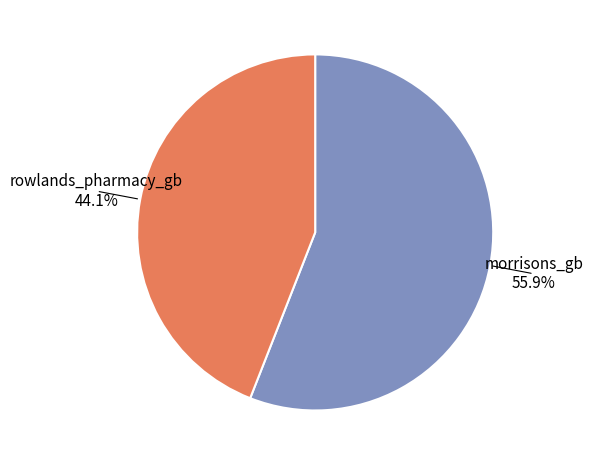

Which slice is the largest?

morrisons_gb